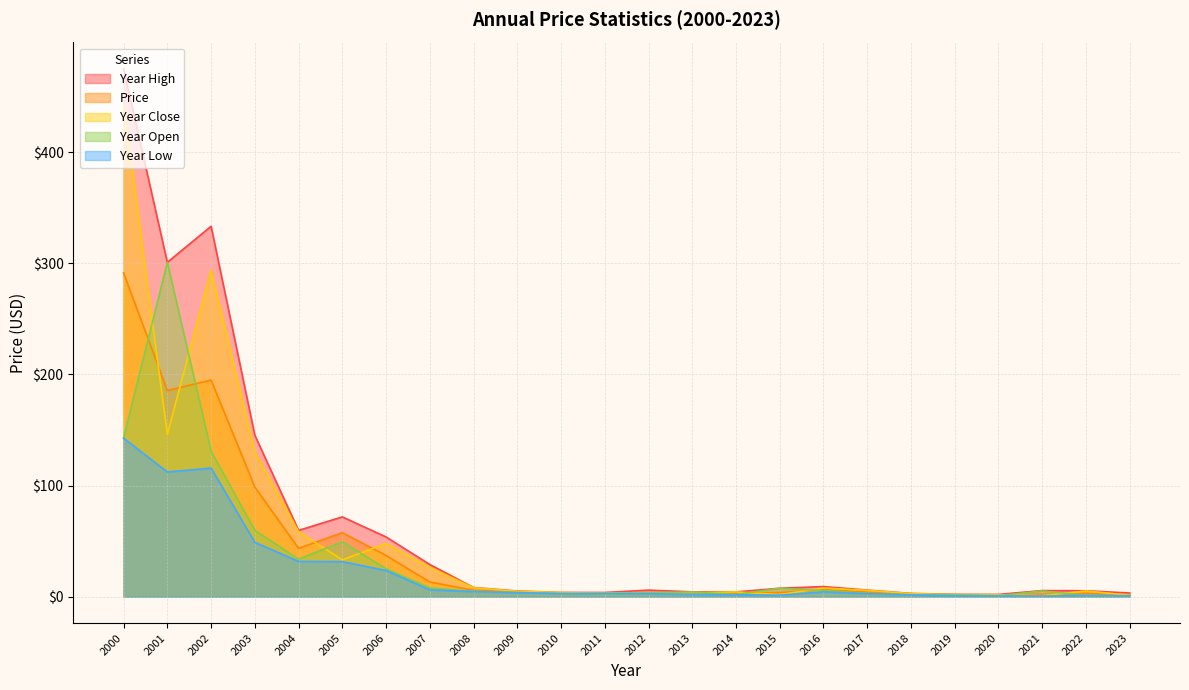

True or false: year_high and year_low intersect in this chart.

False